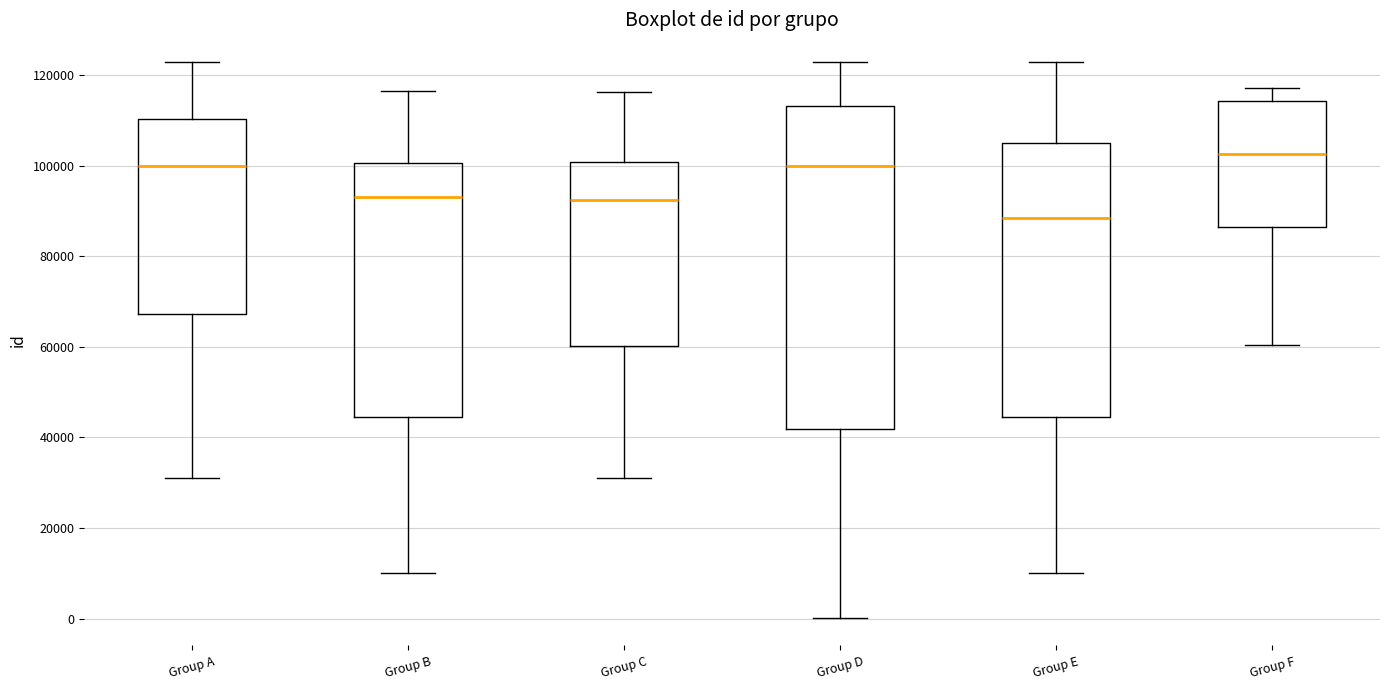

Where does the median line of the box for Group F sit on the y-axis? The values are not printed on the chart, so give them approximately, as read against the axis.

102000